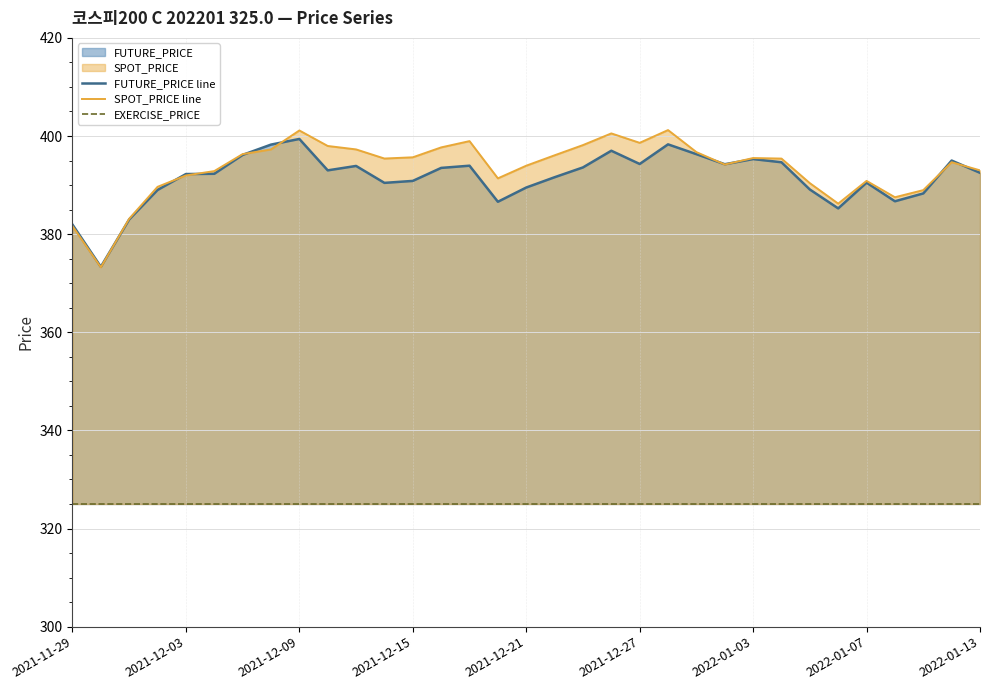

What is the maximum value for EXERCISE_PRICE?

325.0